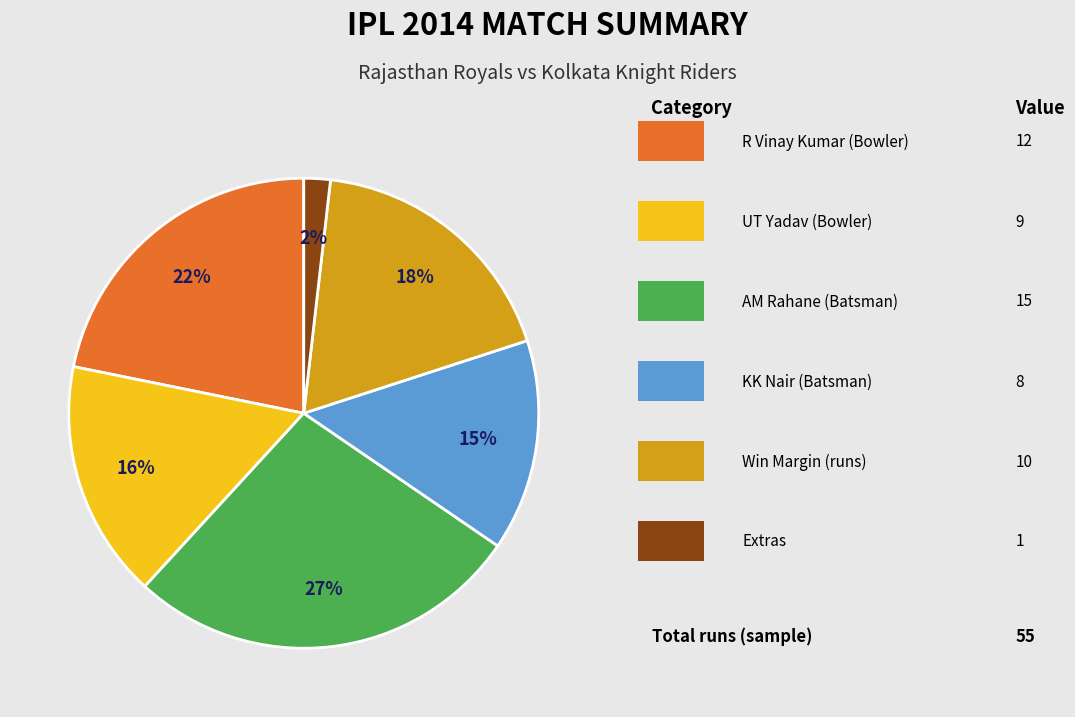

To the nearest percent, what is the average slice percentage?

17%